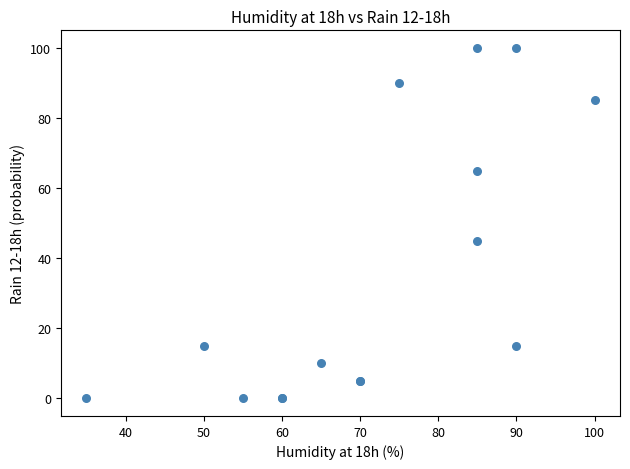

What Y value in the scatter plot is closest to 50?

45